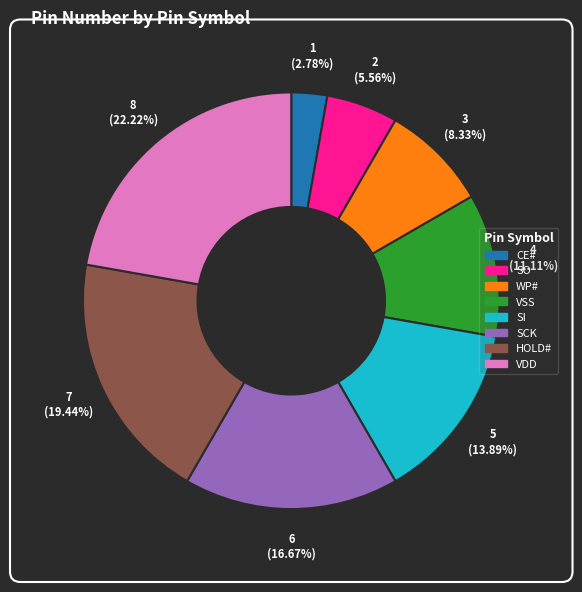

Combined, do WP# and CE# account for over 50%?

No